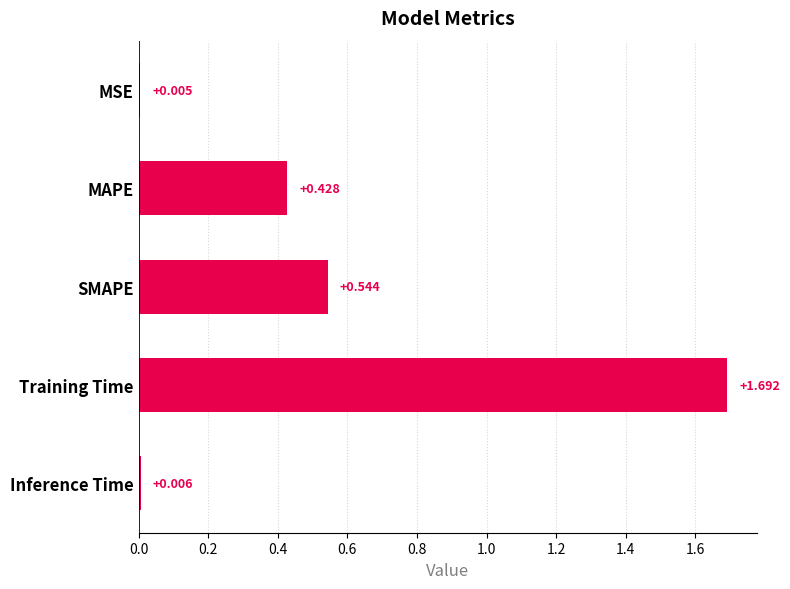

At which label is the value closest to 0?

MSE